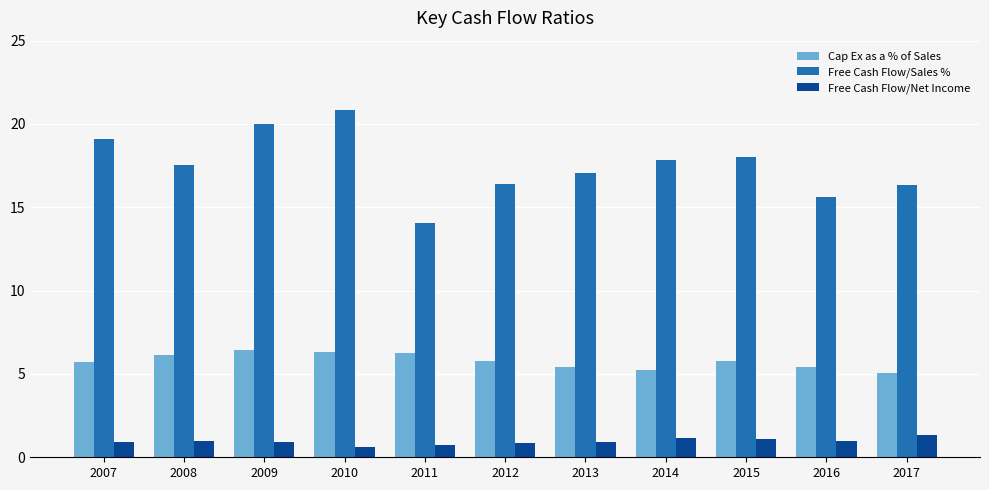

At 2011, list the series in order from smallest to largest.

Free Cash Flow/Net Income, Cap Ex as a % of Sales, Free Cash Flow/Sales %